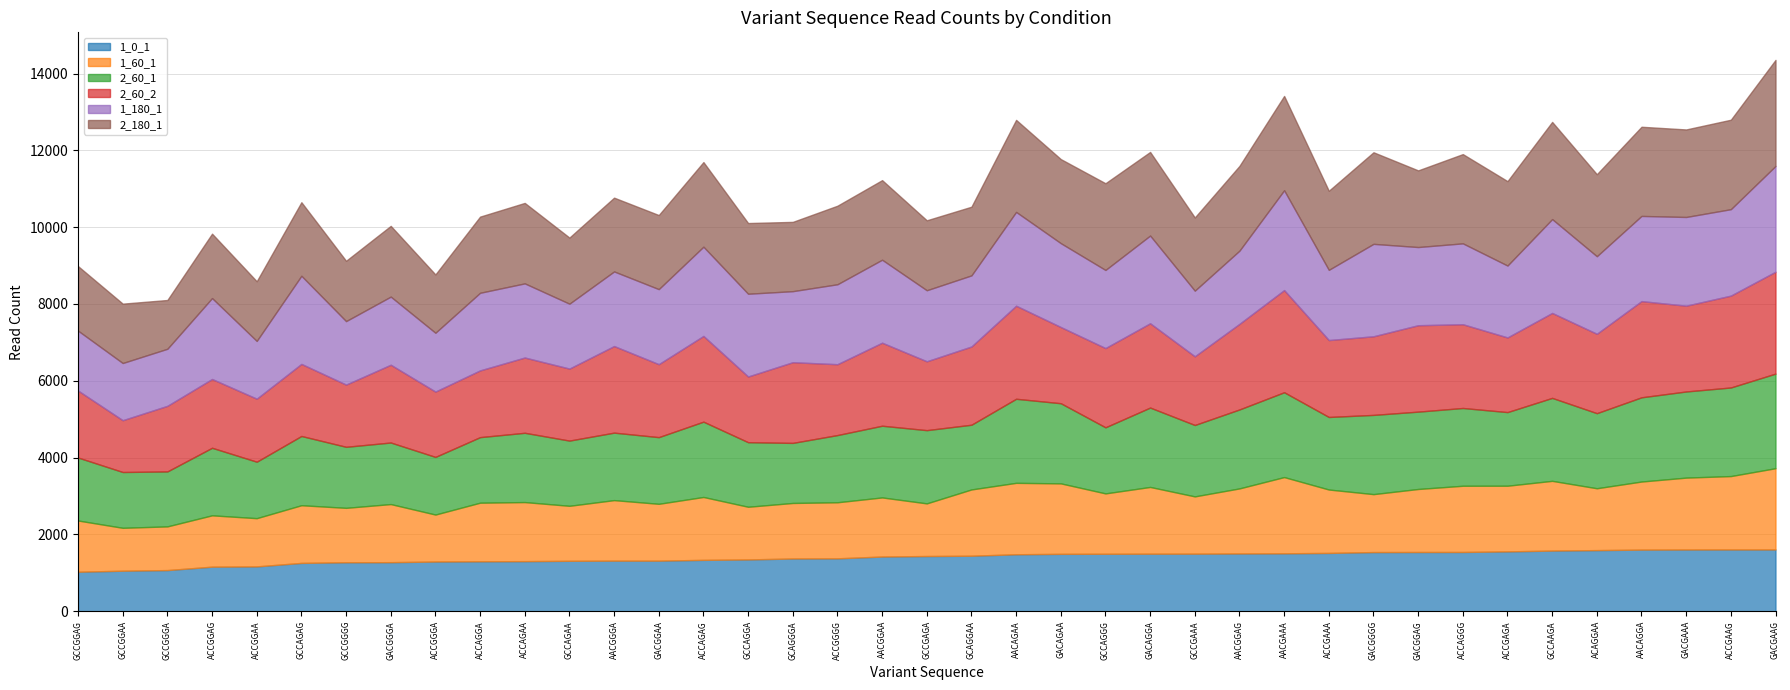

At which category is the sum across all series the highest?

GACGAAG